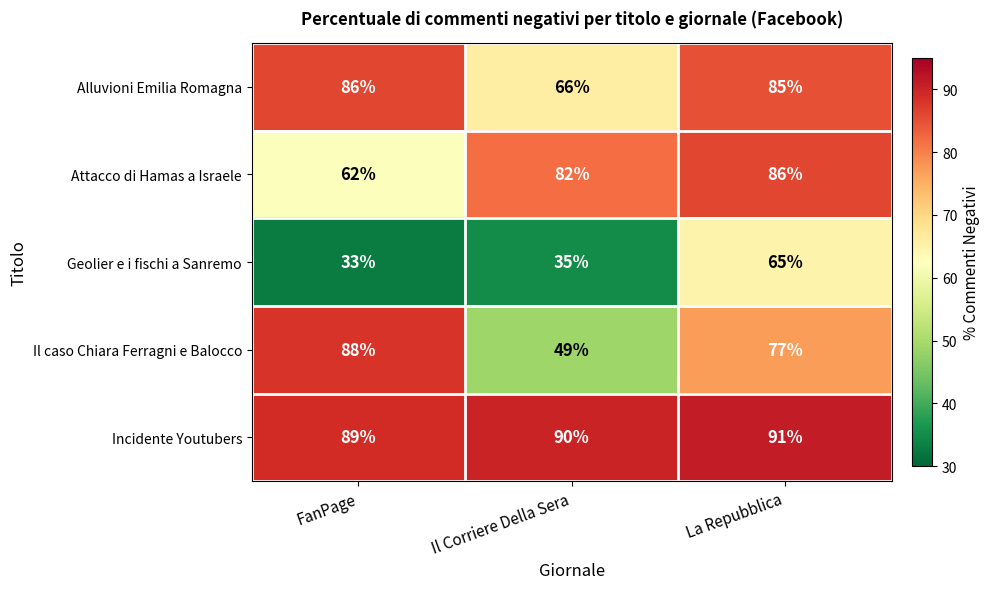

Is it true that Il caso Chiara Ferragni e Balocco equals 77 at La Repubblica?

True